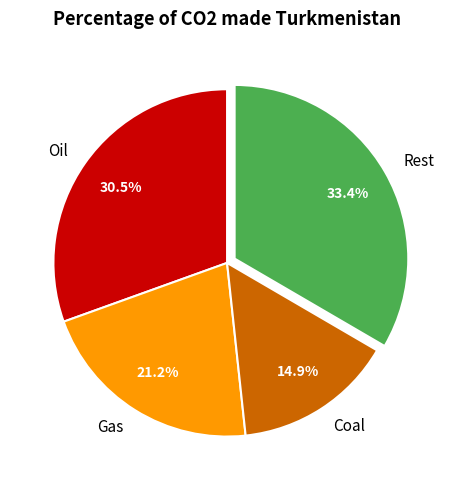

What is the smallest slice in the pie chart?

Coal